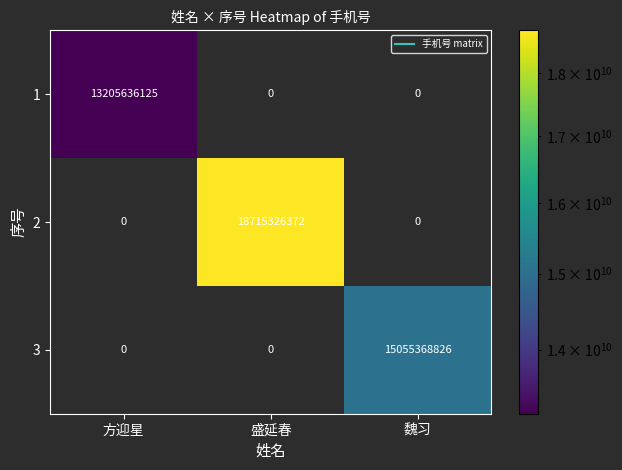

Reading left to right, what are all the values shown in this chart?

1: 13205636125	0	0
2: 0	18715326372	0
3: 0	0	15055368826